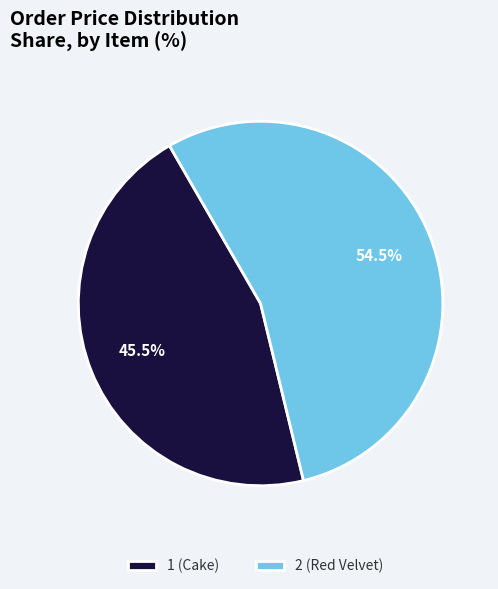

What percentage do 1 (Cake) and 2 (Red Velvet) together represent?

100.0%